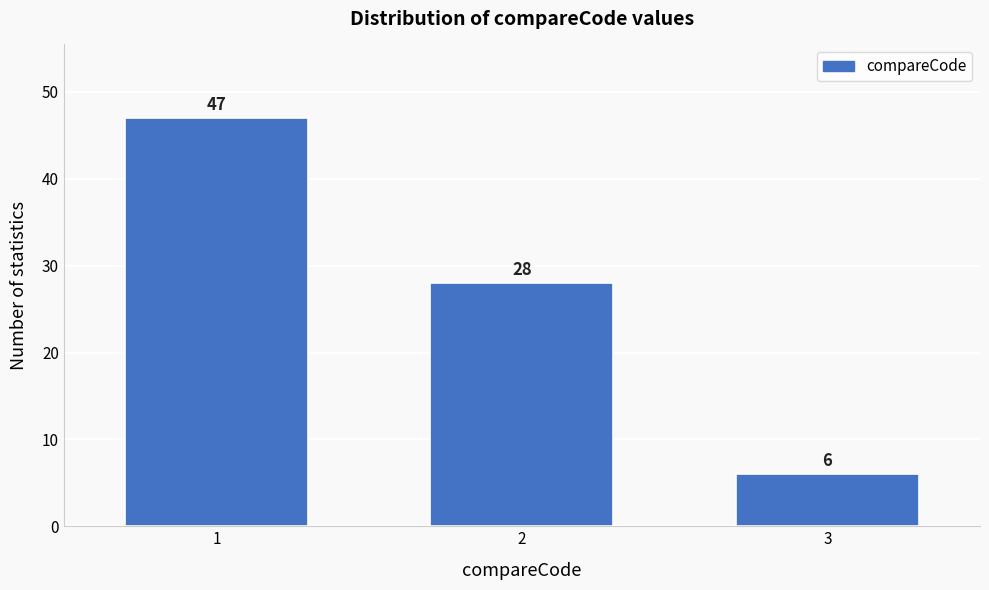

Reading left to right, transcribe all the data shown in this chart.

1=47	2=28	3=6